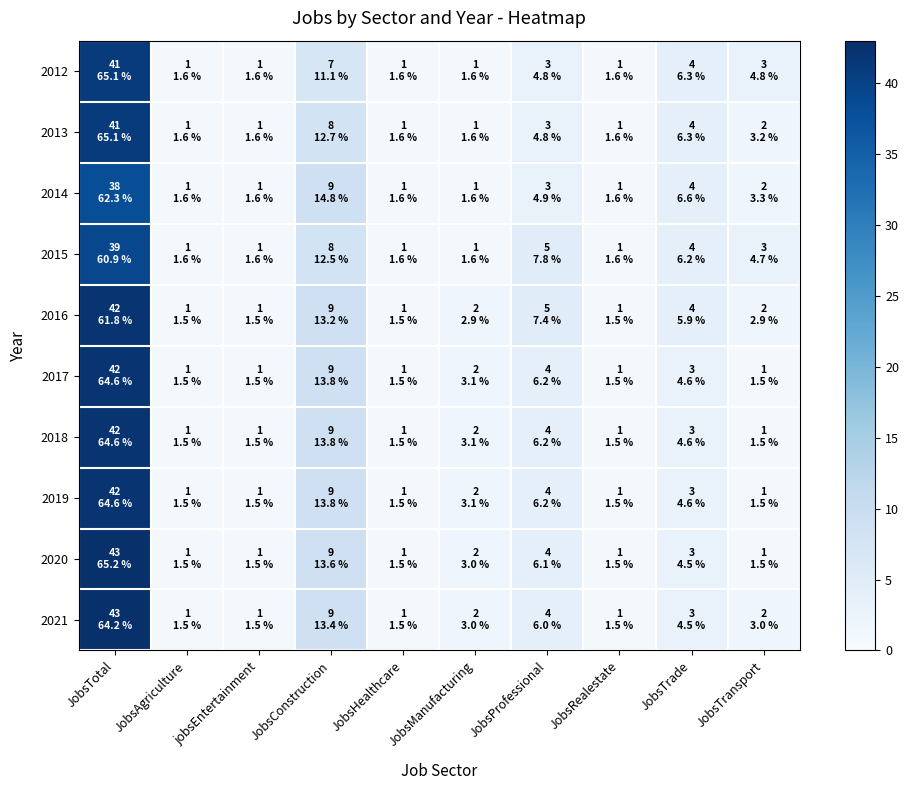

Reading left to right, extract all data points from this chart.

2012: JobsTotal=41	JobsAgriculture=1	jobsEntertainment=1	JobsConstruction=7	JobsHealthcare=1	JobsManufacturing=1	JobsProfessional=3	JobsRealestate=1	JobsTrade=4	JobsTransport=3
2013: JobsTotal=41	JobsAgriculture=1	jobsEntertainment=1	JobsConstruction=8	JobsHealthcare=1	JobsManufacturing=1	JobsProfessional=3	JobsRealestate=1	JobsTrade=4	JobsTransport=2
2014: JobsTotal=38	JobsAgriculture=1	jobsEntertainment=1	JobsConstruction=9	JobsHealthcare=1	JobsManufacturing=1	JobsProfessional=3	JobsRealestate=1	JobsTrade=4	JobsTransport=2
2015: JobsTotal=39	JobsAgriculture=1	jobsEntertainment=1	JobsConstruction=8	JobsHealthcare=1	JobsManufacturing=1	JobsProfessional=5	JobsRealestate=1	JobsTrade=4	JobsTransport=3
2016: JobsTotal=42	JobsAgriculture=1	jobsEntertainment=1	JobsConstruction=9	JobsHealthcare=1	JobsManufacturing=2	JobsProfessional=5	JobsRealestate=1	JobsTrade=4	JobsTransport=2
2017: JobsTotal=42	JobsAgriculture=1	jobsEntertainment=1	JobsConstruction=9	JobsHealthcare=1	JobsManufacturing=2	JobsProfessional=4	JobsRealestate=1	JobsTrade=3	JobsTransport=1
2018: JobsTotal=42	JobsAgriculture=1	jobsEntertainment=1	JobsConstruction=9	JobsHealthcare=1	JobsManufacturing=2	JobsProfessional=4	JobsRealestate=1	JobsTrade=3	JobsTransport=1
2019: JobsTotal=42	JobsAgriculture=1	jobsEntertainment=1	JobsConstruction=9	JobsHealthcare=1	JobsManufacturing=2	JobsProfessional=4	JobsRealestate=1	JobsTrade=3	JobsTransport=1
2020: JobsTotal=43	JobsAgriculture=1	jobsEntertainment=1	JobsConstruction=9	JobsHealthcare=1	JobsManufacturing=2	JobsProfessional=4	JobsRealestate=1	JobsTrade=3	JobsTransport=1
2021: JobsTotal=43	JobsAgriculture=1	jobsEntertainment=1	JobsConstruction=9	JobsHealthcare=1	JobsManufacturing=2	JobsProfessional=4	JobsRealestate=1	JobsTrade=3	JobsTransport=2